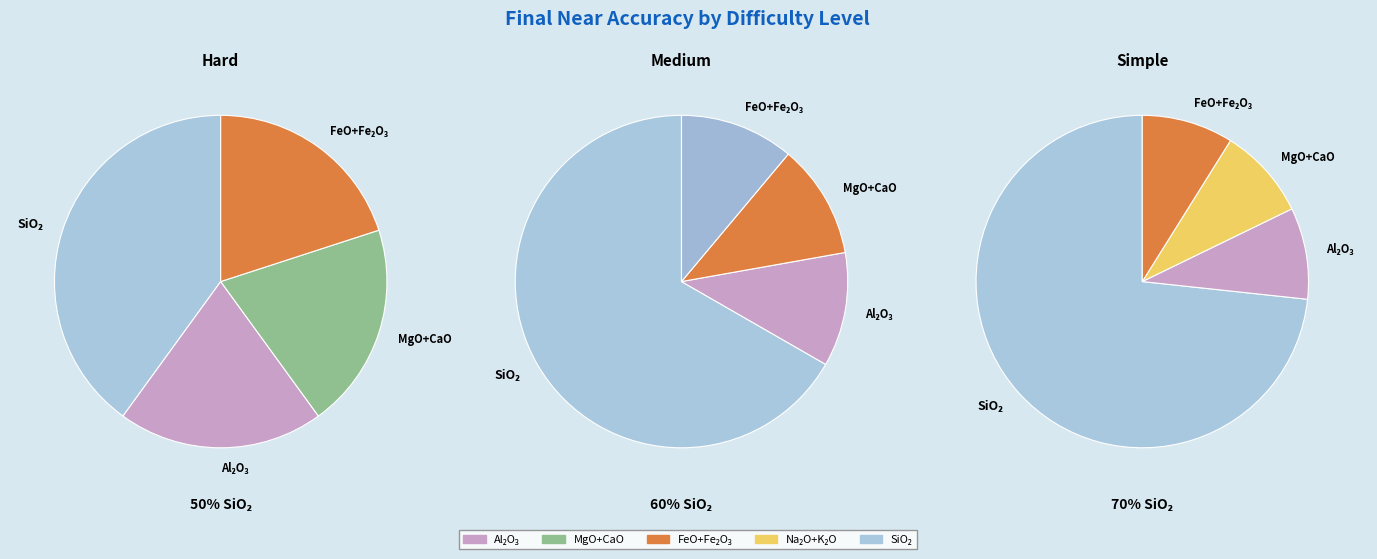

True or false: simple accounts for 41% of the total.

True